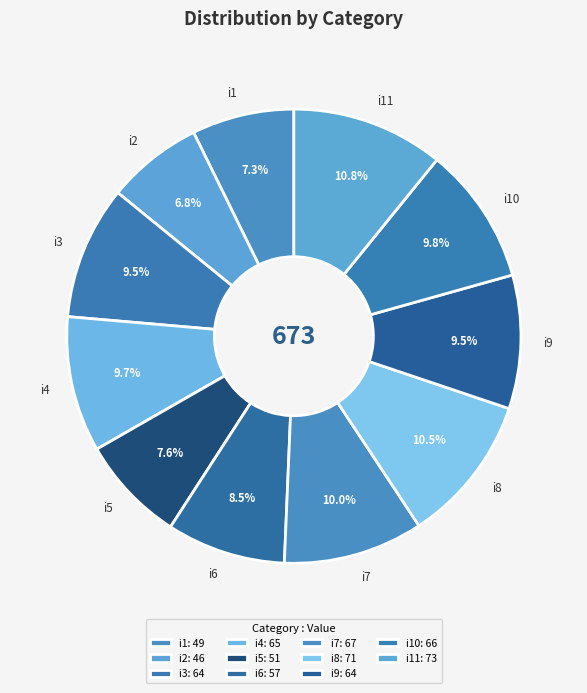

To the nearest percent, what is the average slice percentage?

9%